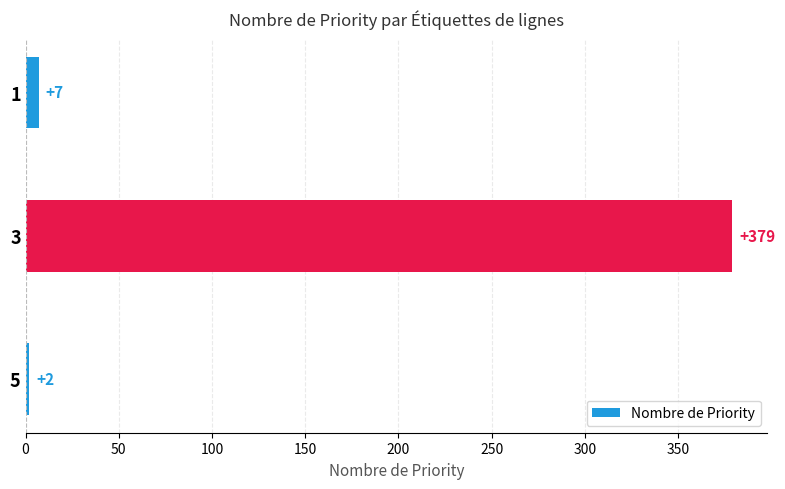

Is it true that the value at 1 is 7?

True